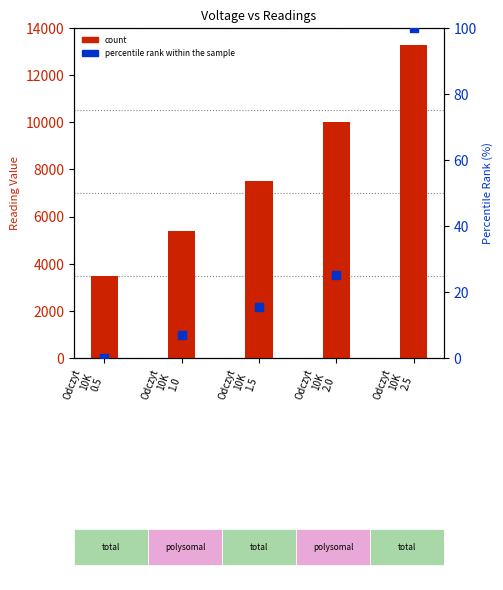

What are all the series names shown in the legend?

count, percentile rank within the sample